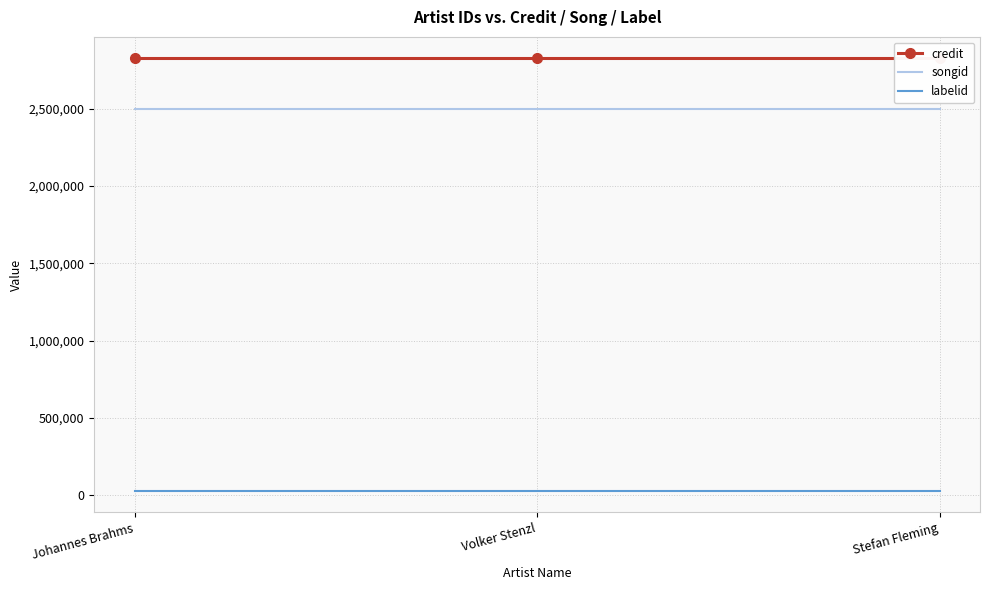

True or false: labelid has a value of 29298 at Stefan Fleming.

True